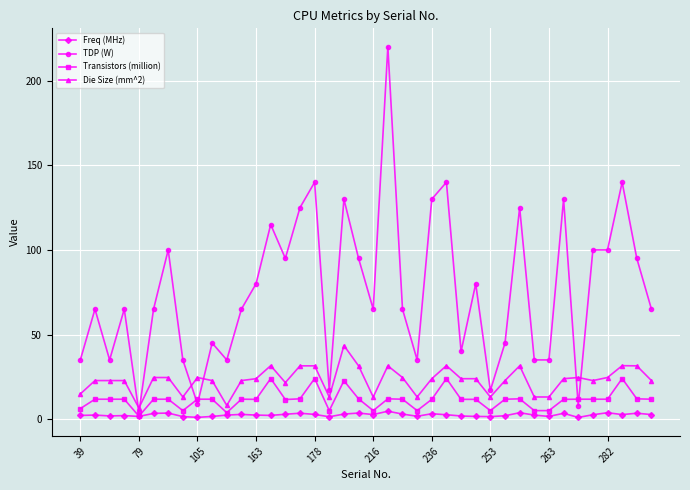

True or false: Die Size (mm^2) and Freq (MHz) cross at least once.

False